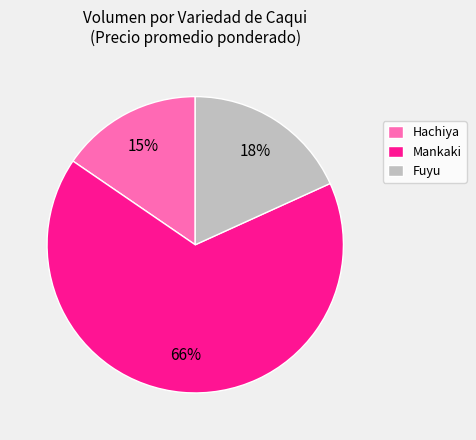

Combined, do Mankaki and Fuyu account for over 50%?

Yes